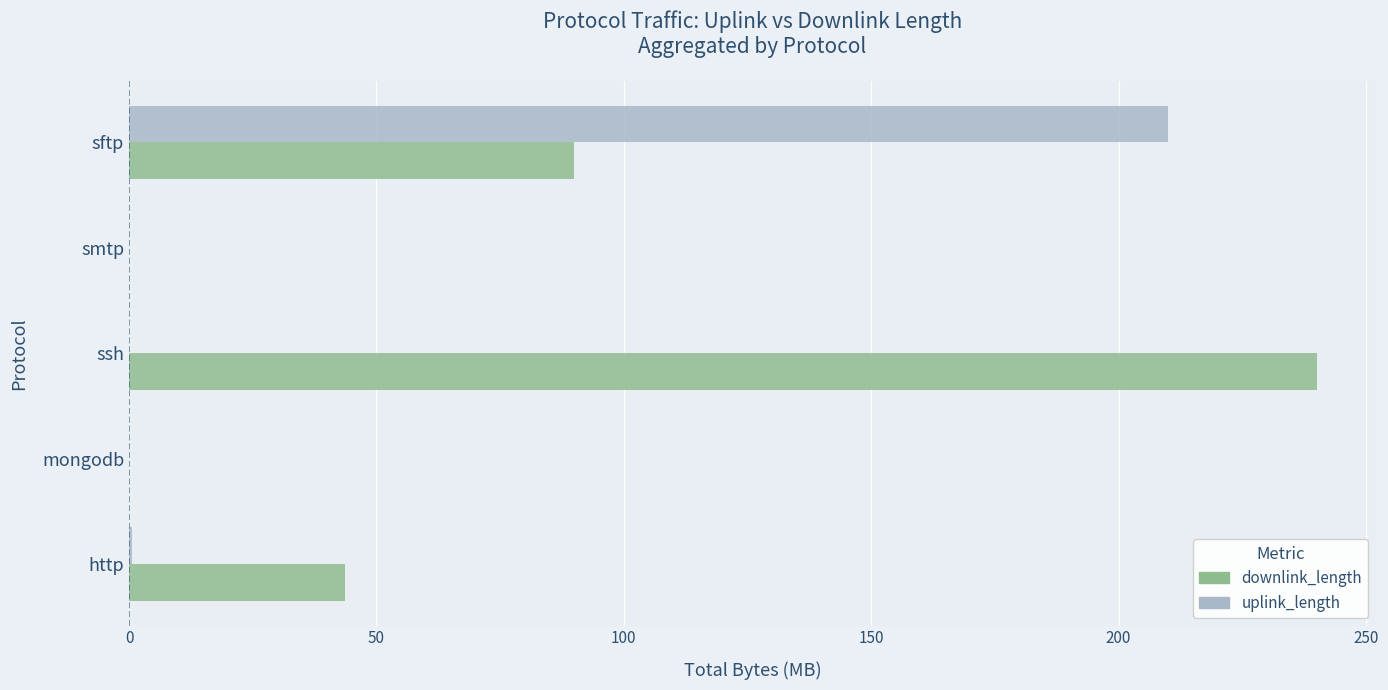

Where is uplink_length nearest to the value 105?

http